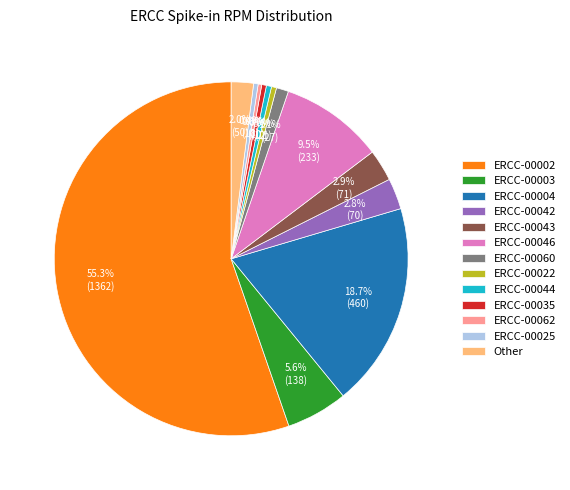

Count the number of slices in the pie.

13